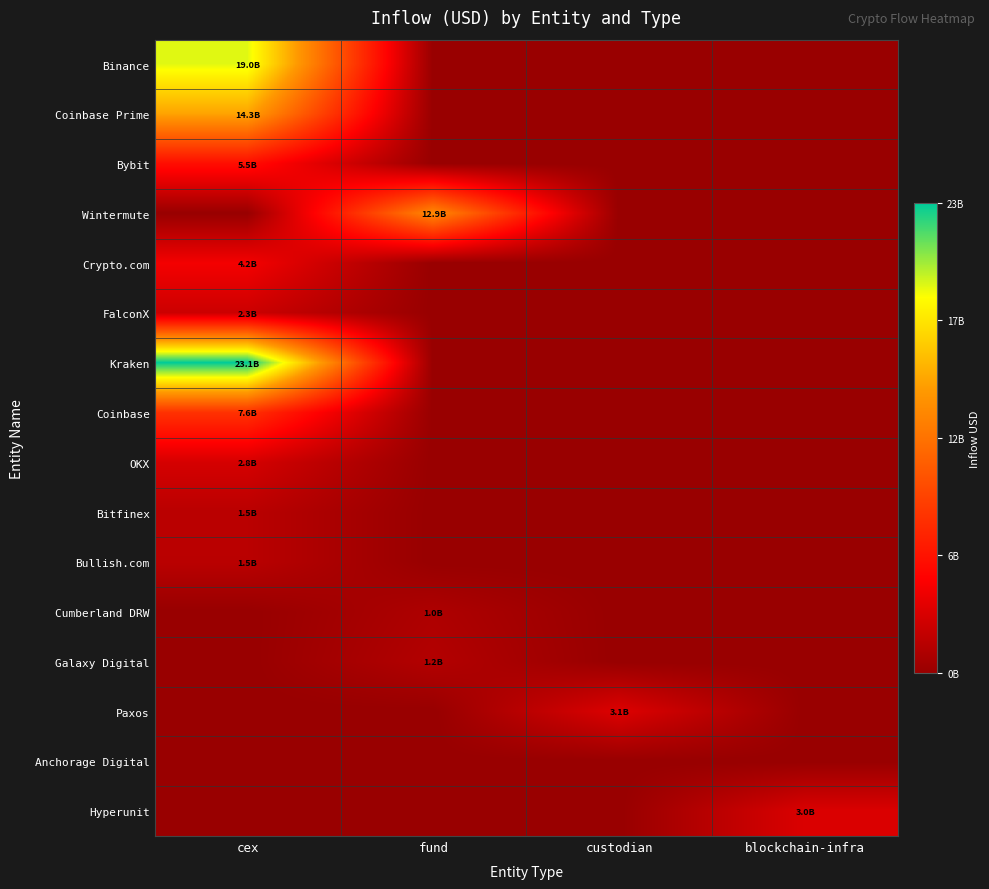

Which has a higher value, cex or fund?

cex